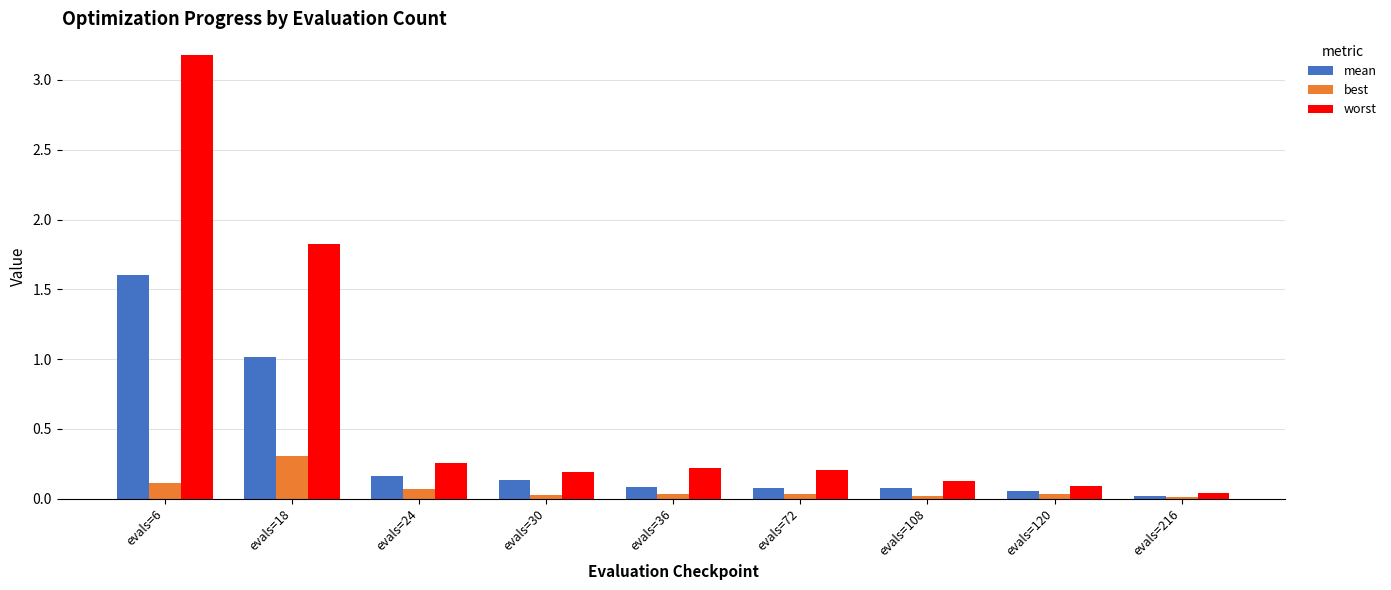

Which series changed the most between evals=18 and evals=24?

worst